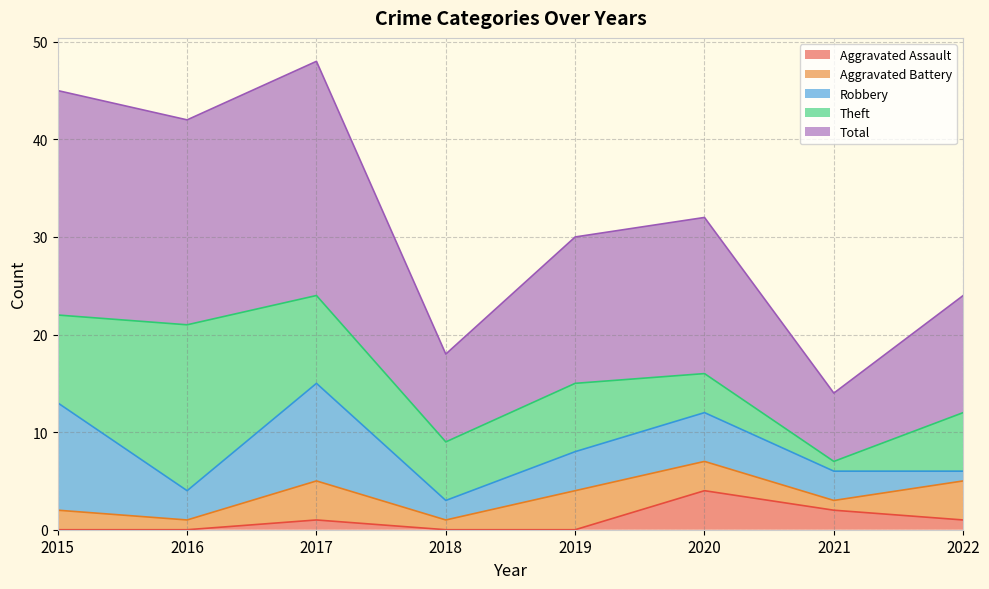

What is the total value across all series at 2018?

18